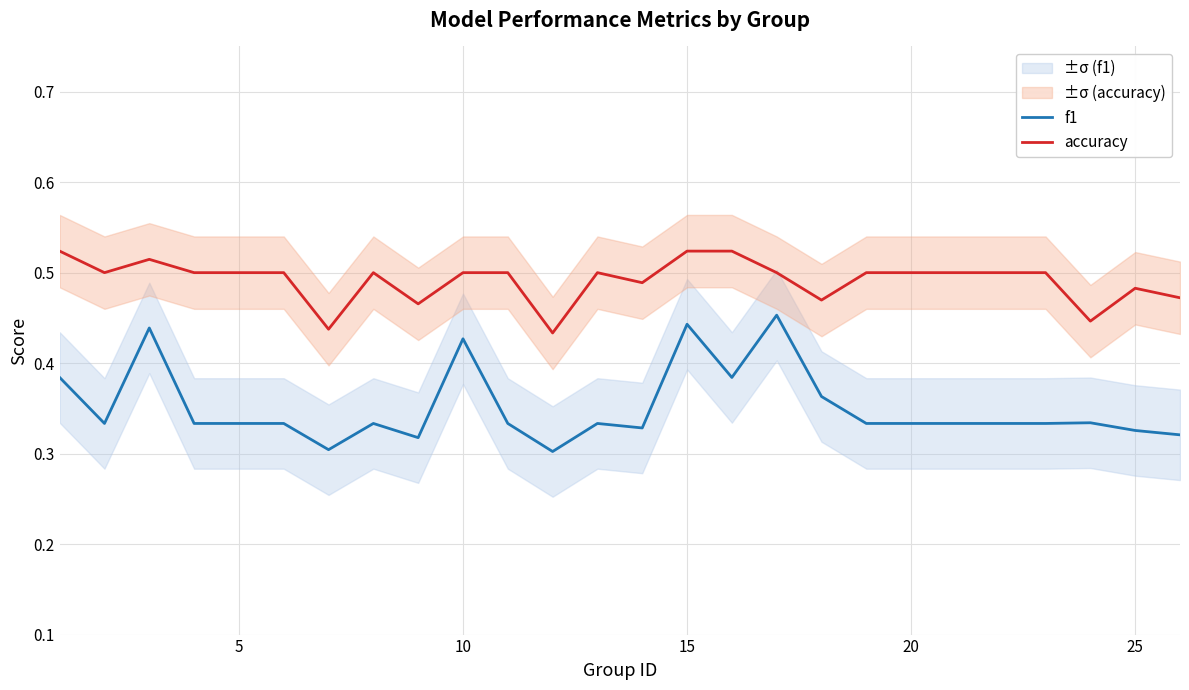

The accuracy series shows 0.9 at 5. True or false?

False